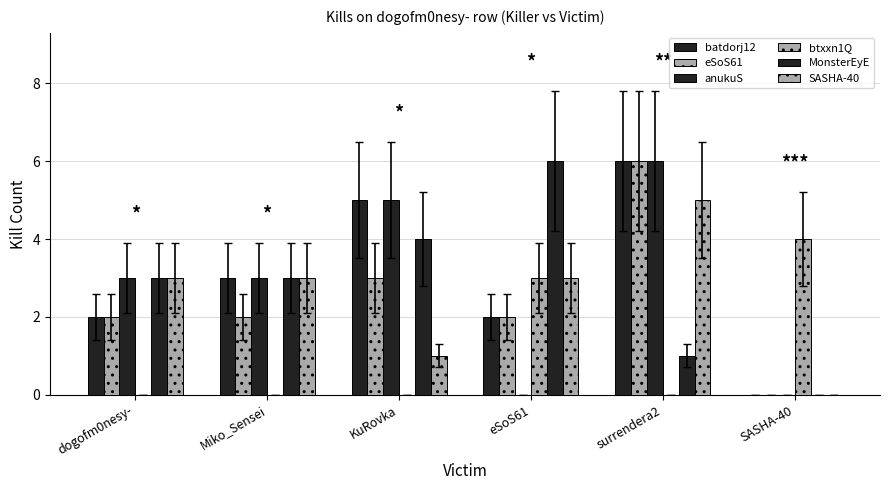

What value does the btxxn1Q series have at SASHA-40?

4